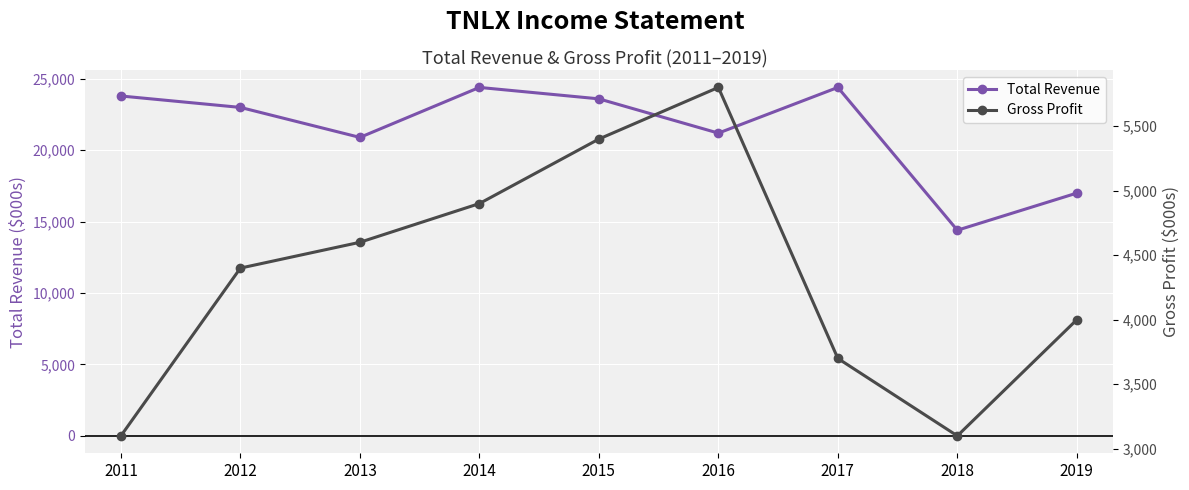

True or false: Total Revenue has a value of 6918 at 2011.

False